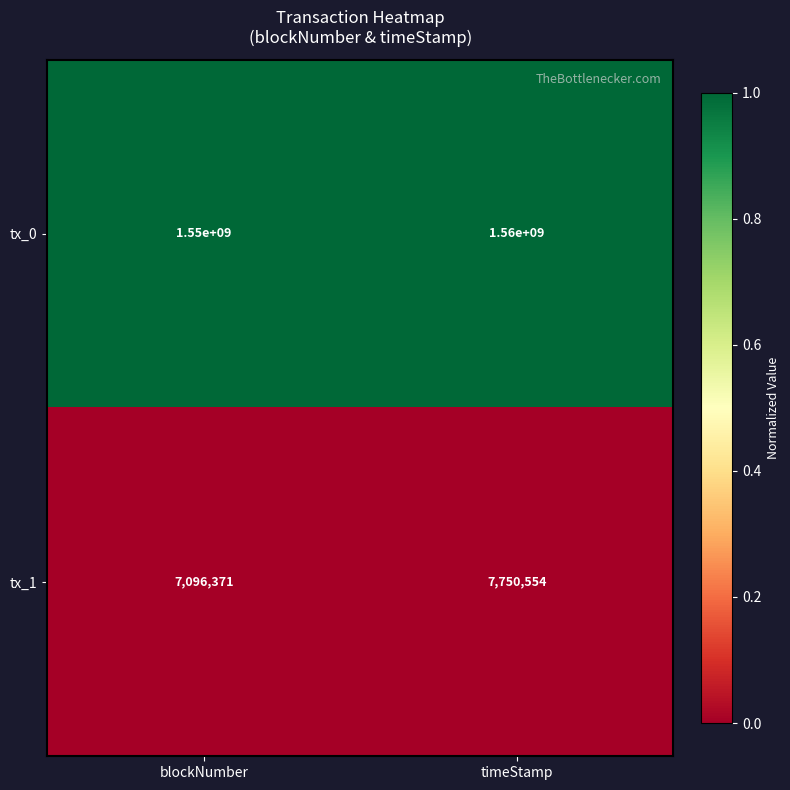

Which series has the widest spread of values?

tx_0